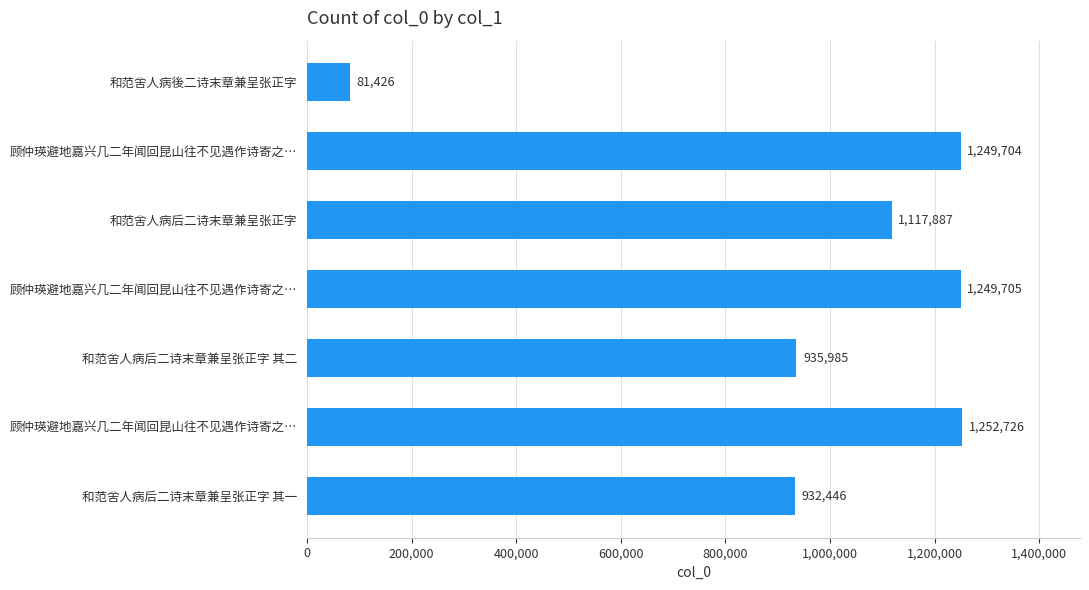

What is the greatest value displayed?

1252726